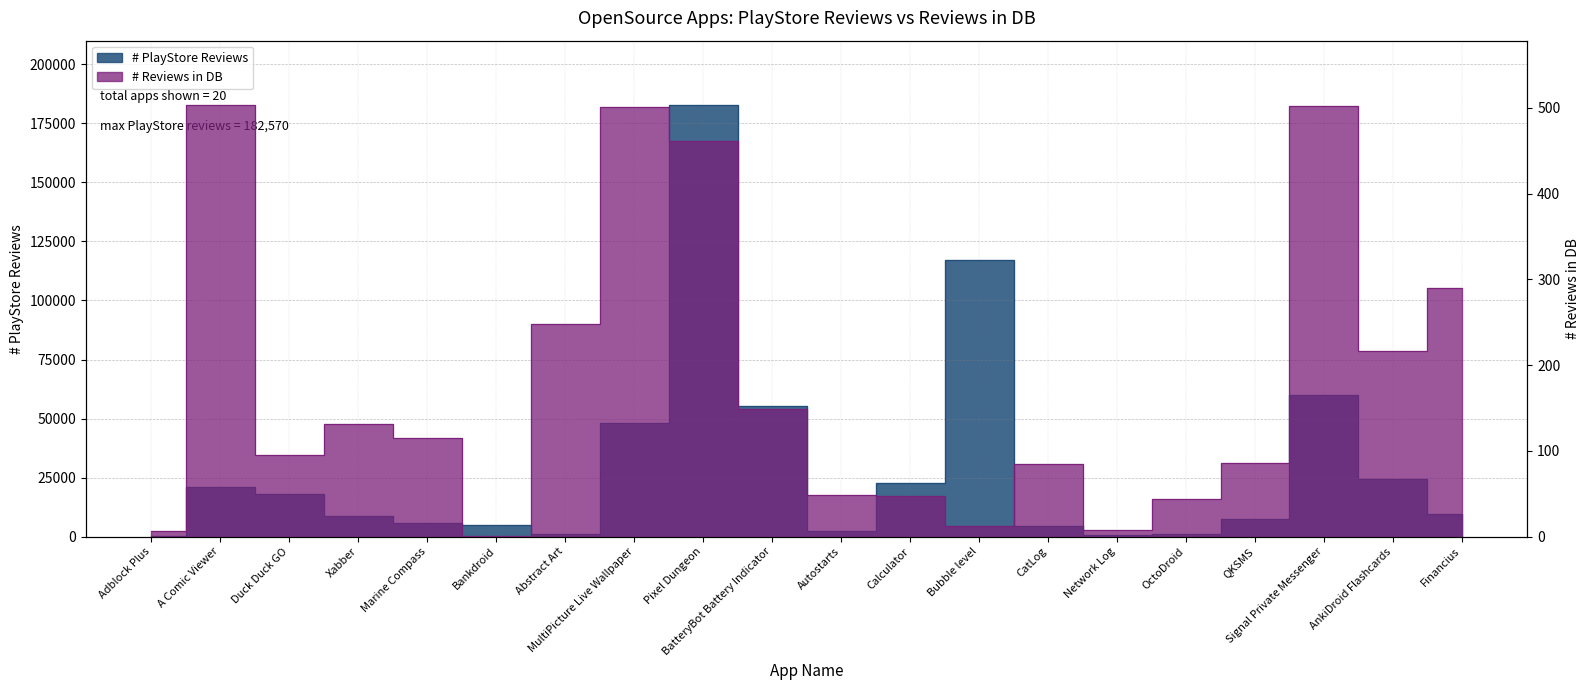

Rank the categories by # Reviews in DB value from lowest to highest.

Bankdroid, Adblock Plus, Network Log, Bubble level, OctoDroid, Calculator, Autostarts, CatLog, QKSMS, Duck Duck GO, Marine Compass, Xabber, BatteryBot Battery Indicator, AnkiDroid Flashcards, Abstract Art, Financius, Pixel Dungeon, MultiPicture Live Wallpaper, Signal Private Messenger, A Comic Viewer